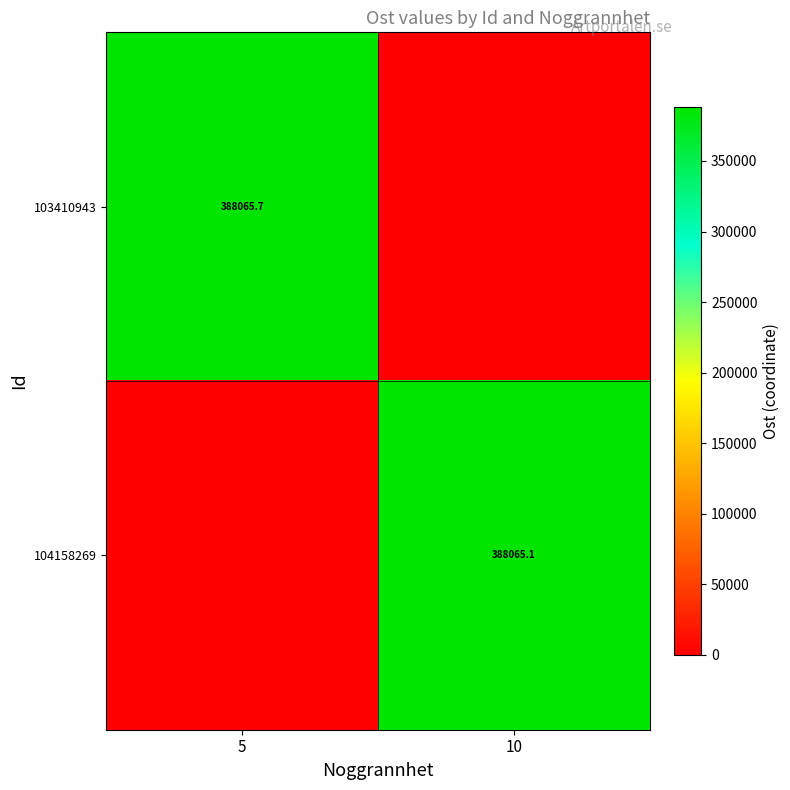

Is the value of 104158269 at 10 greater than the value of 103410943 at 5?

No